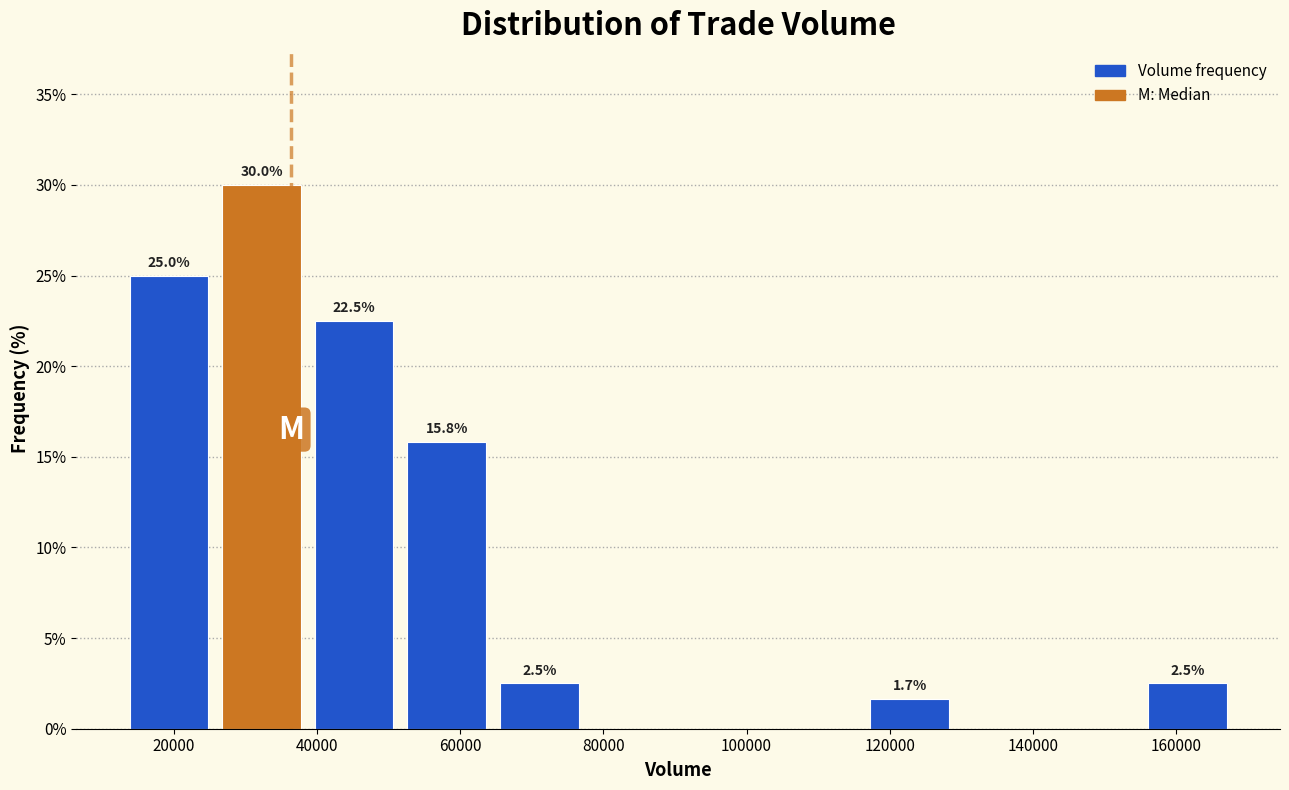

Which range on the x-axis has the tallest bar?

26000 to 38000